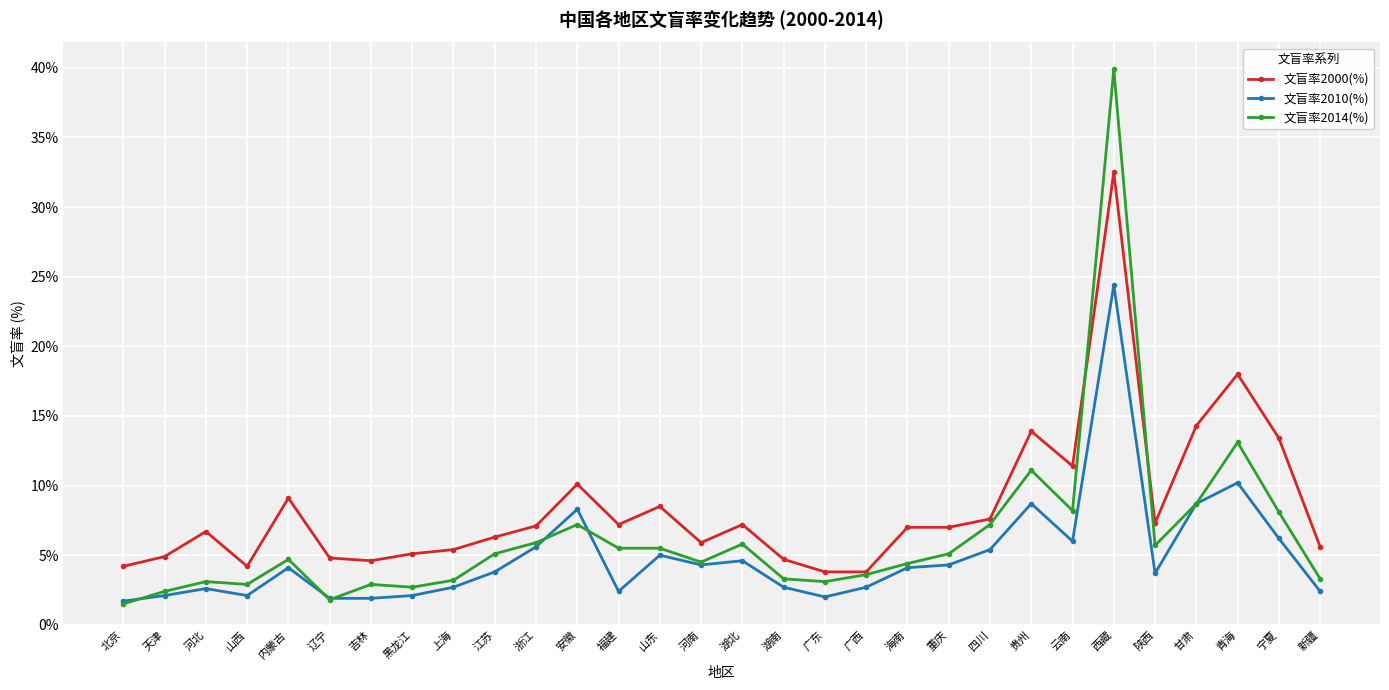

Where is 文盲率2000(%) nearest to the value 18?

青海